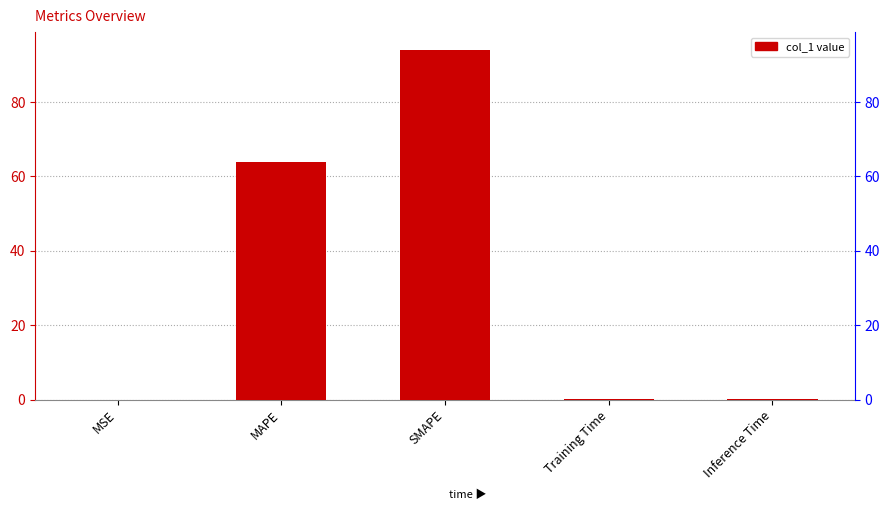

Which label corresponds to the largest value in the chart?

SMAPE